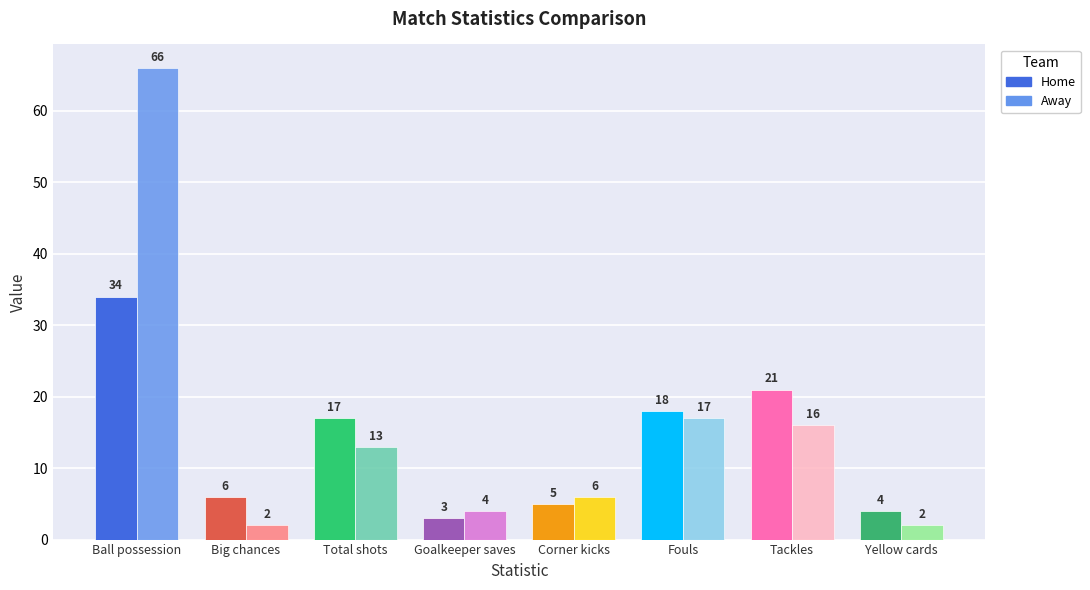

How many bars are there in total?

16